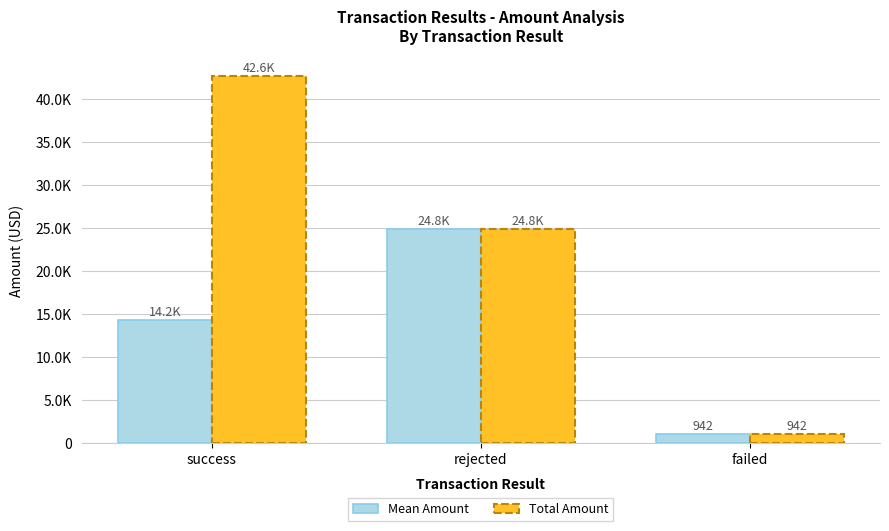

What is the sum of the Total Amount values at rejected and failed?

25785.0